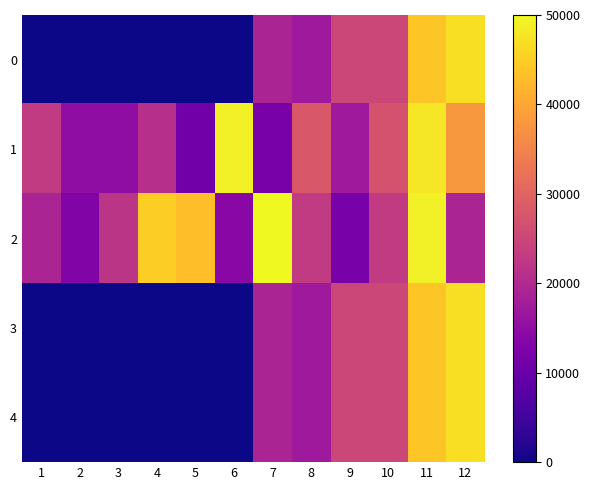

At which category is the sum across all series the highest?

11